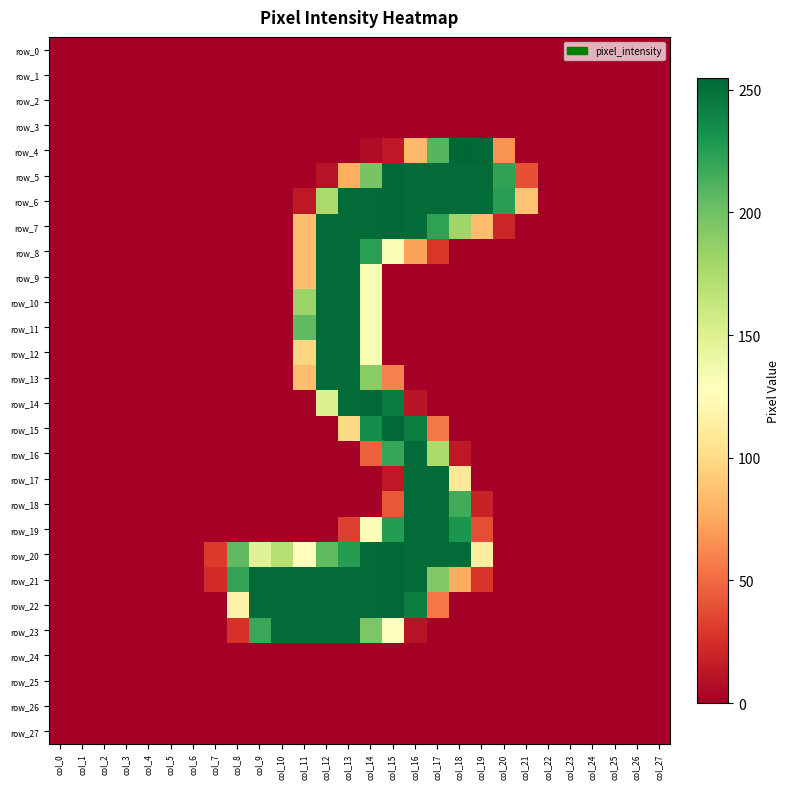

List the labels in order of row_2 value, smallest first.

col_0, col_1, col_2, col_3, col_4, col_5, col_6, col_7, col_8, col_9, col_10, col_11, col_12, col_13, col_14, col_15, col_16, col_17, col_18, col_19, col_20, col_21, col_22, col_23, col_24, col_25, col_26, col_27